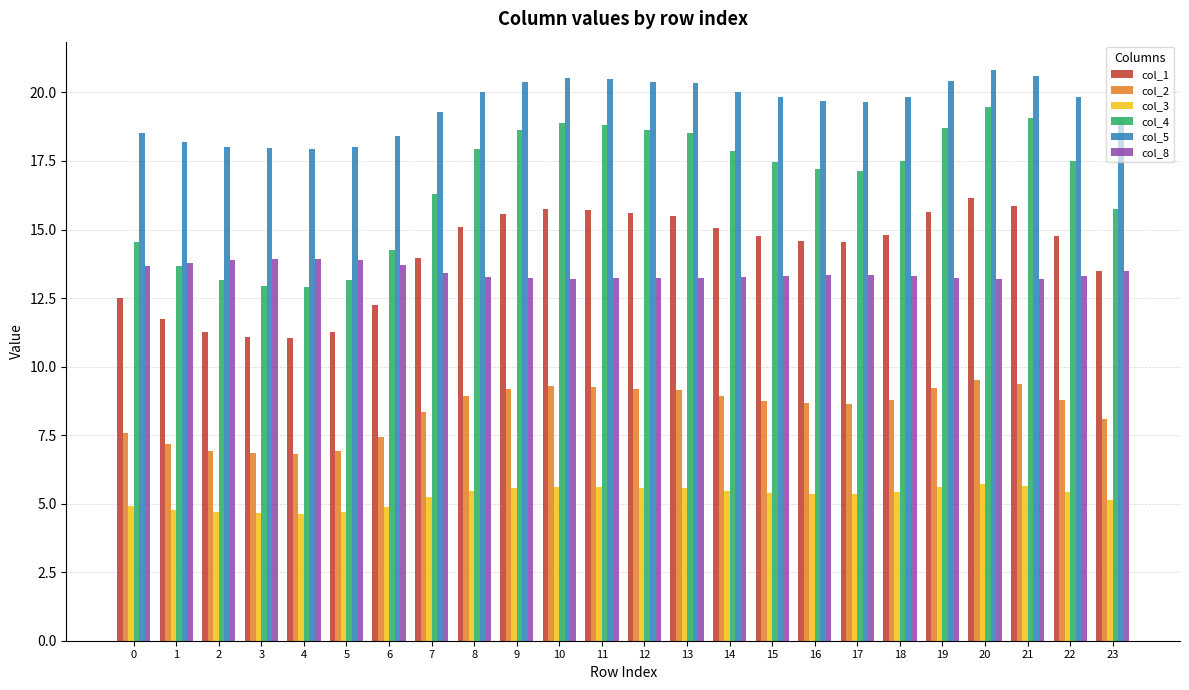

Is the value of col_5 at 15 greater than the value of col_1 at 3?

Yes